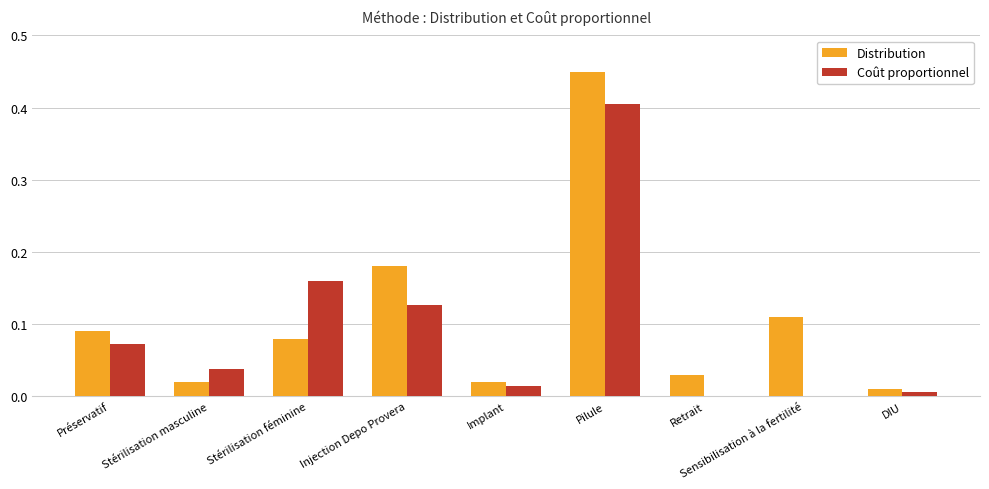

At which category does the chart reach its peak across all series?

Pilule